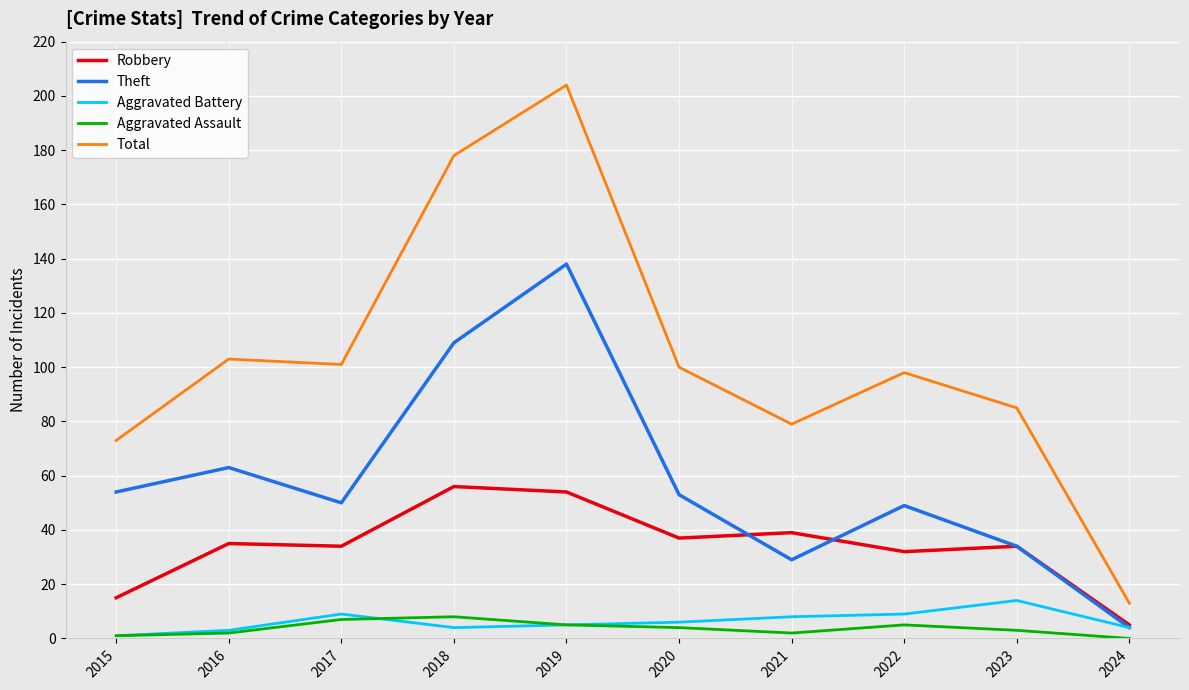

The Robbery series shows 56 at 2018. True or false?

True